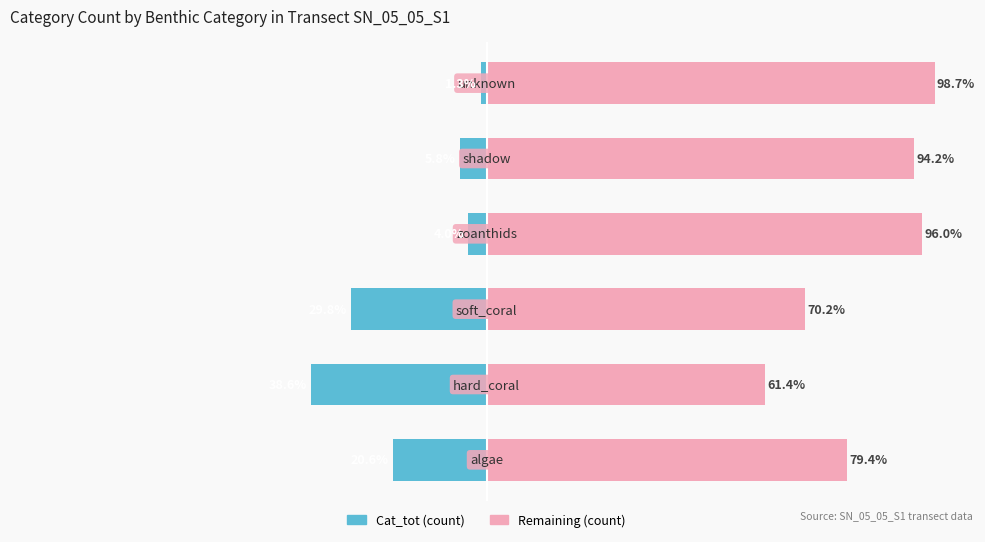

What is the difference between the Cat_tot (Owner-style) values at 2 and 0?

9.2